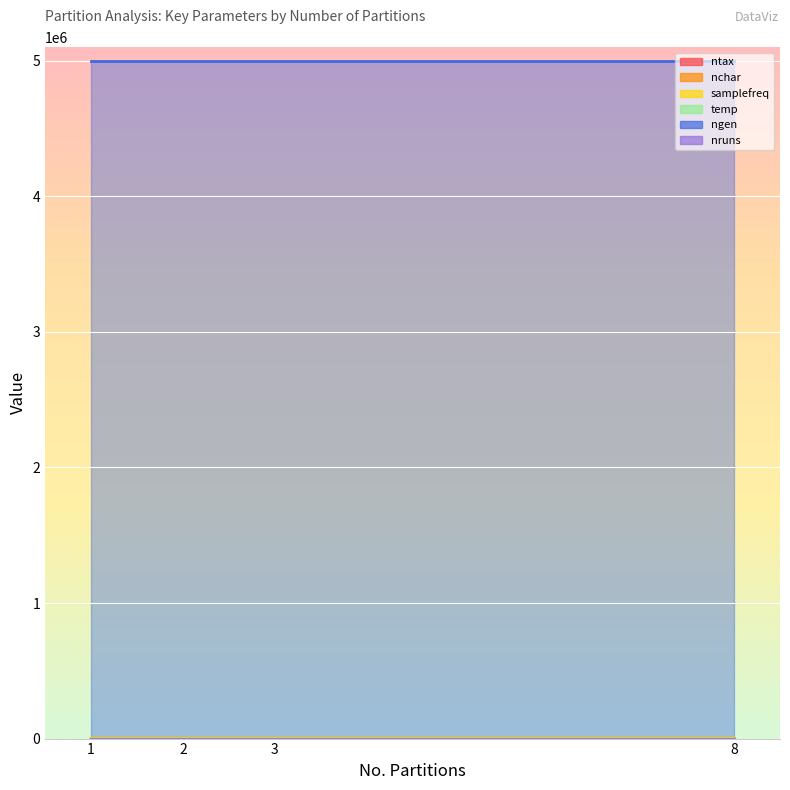

True or false: nruns and temp cross at least once.

False